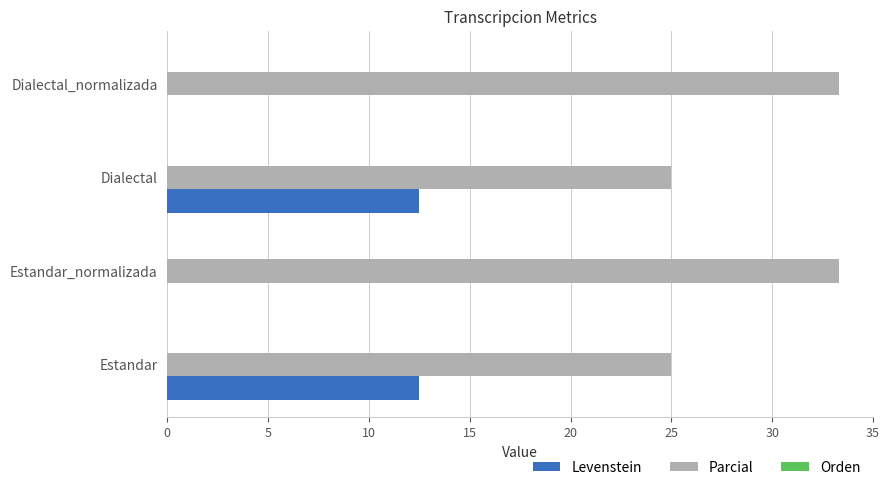

What is the sum of all Levenstein values?

25.0